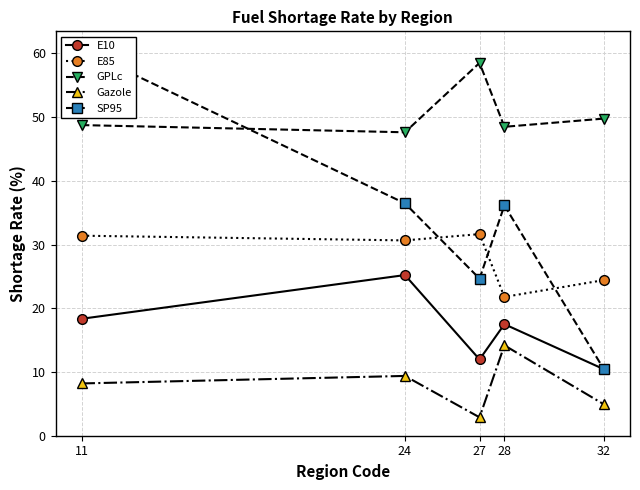

Which category has the lowest value in the SP95 series?

32